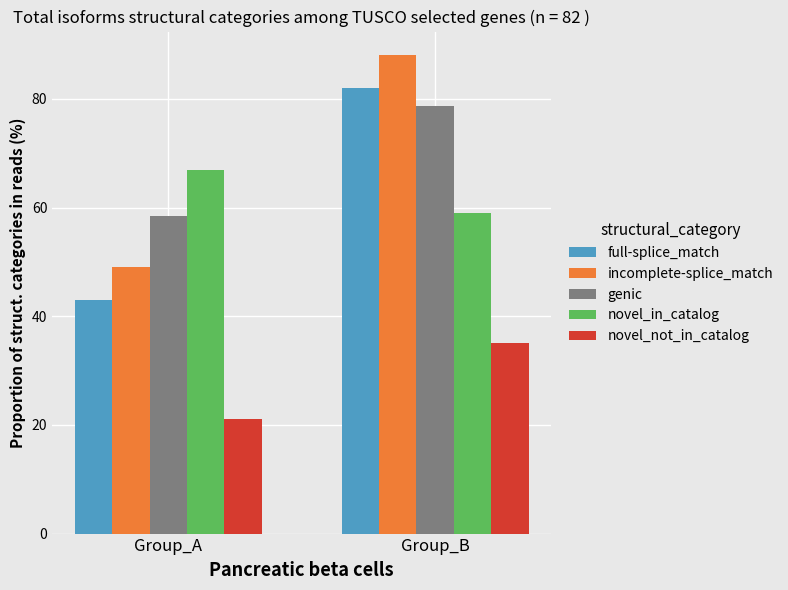

True or false: full-splice_match has a value of 82.0 at Group_B.

True